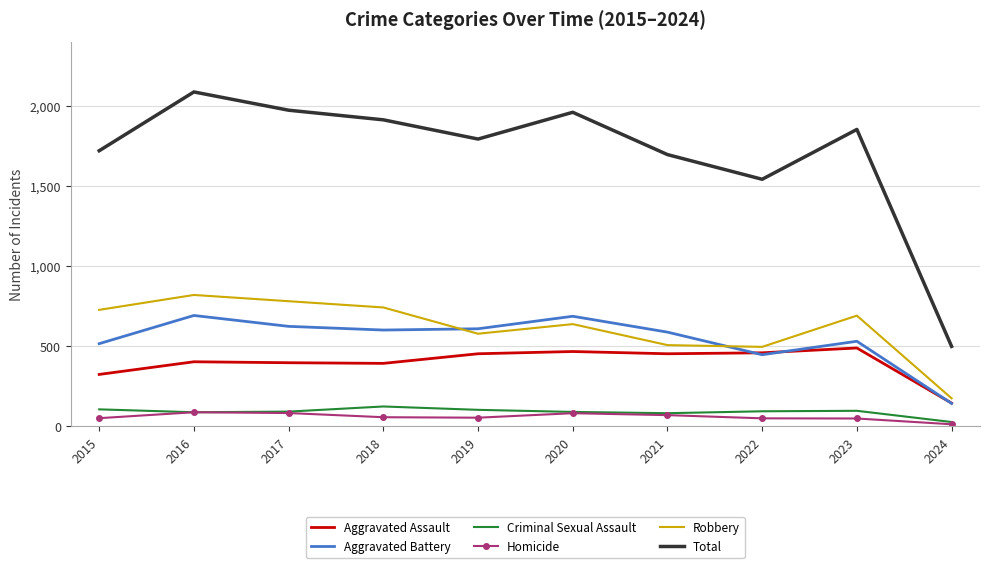

Is the value of Total at 2017 greater than the value of Aggravated Assault at 2022?

Yes